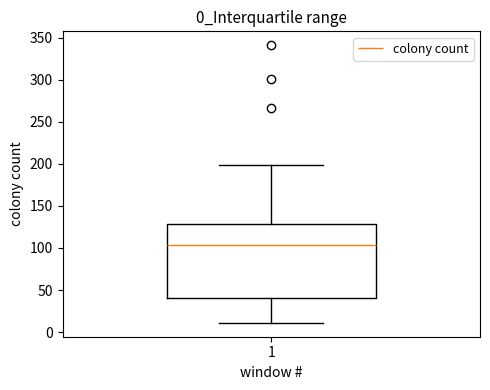

Where does the upper whisker of the box at x = 1 end on the y-axis? The values are not printed on the chart, so give them approximately, as read against the axis.

200